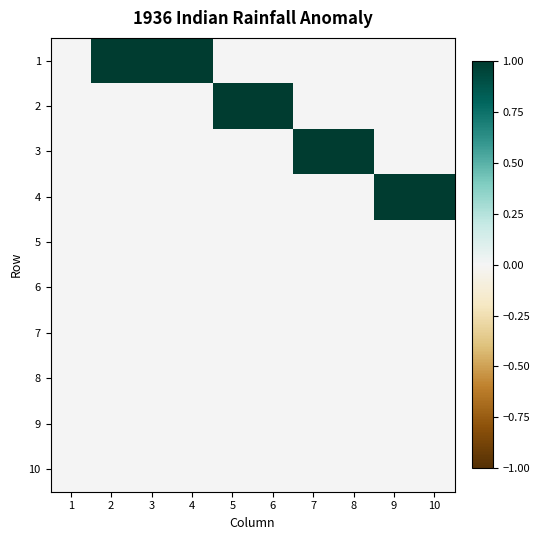

What is the spread (max minus min) of values at 7?

1